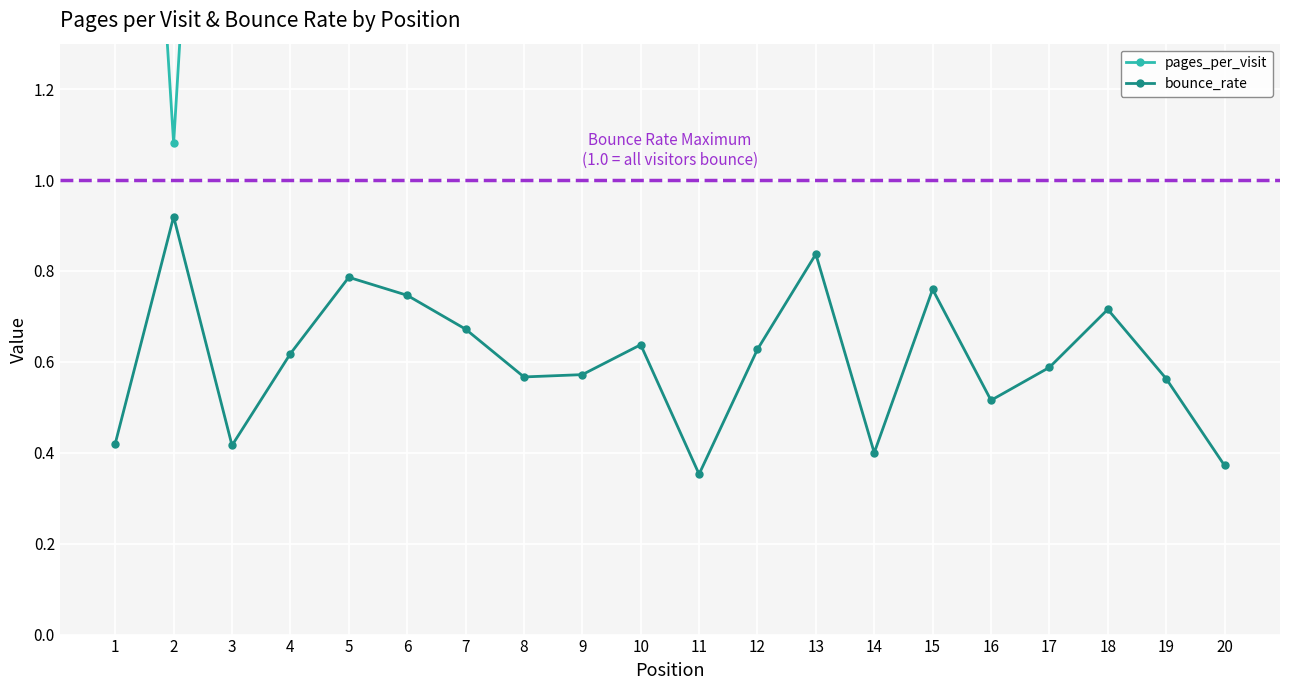

Which series changed the most between 16 and 18?

bounce_rate